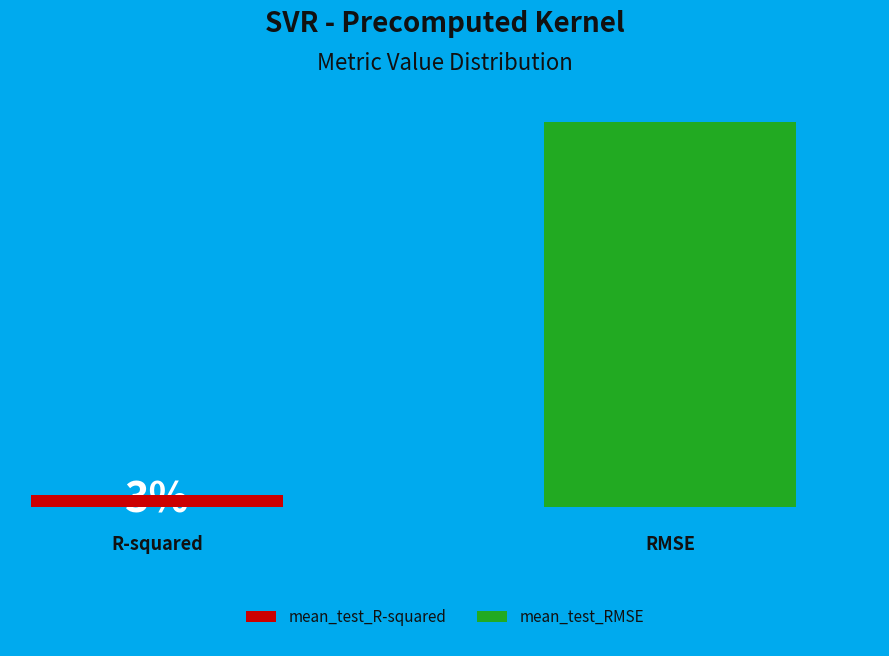

Rank the categories by value from highest to lowest.

mean_test_RMSE, mean_test_R-squared